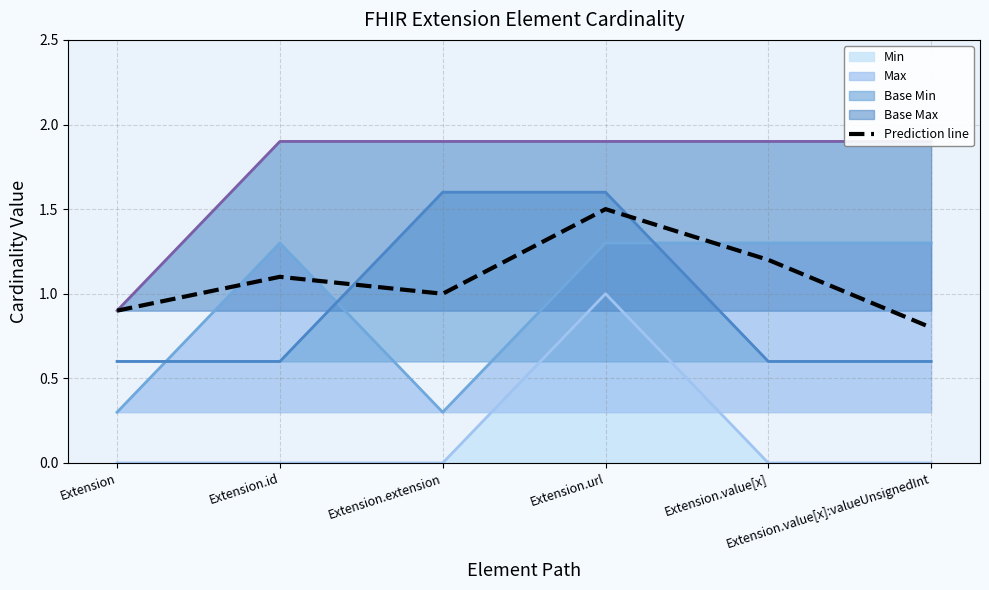

What value does the data have at Extension.extension?

1.0